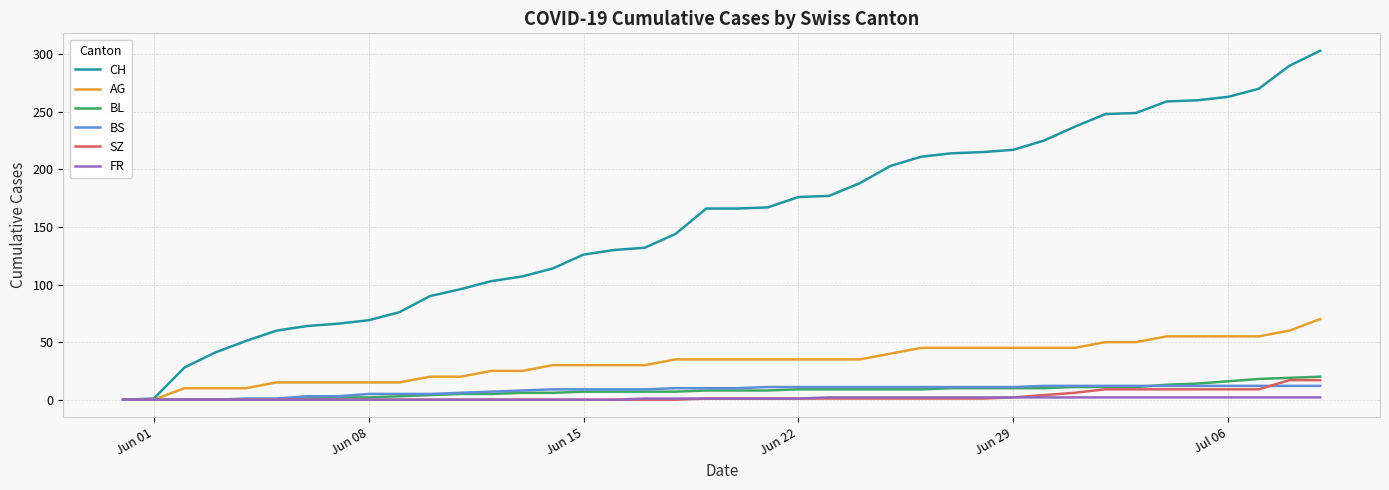

Which series has the widest spread of values?

CH